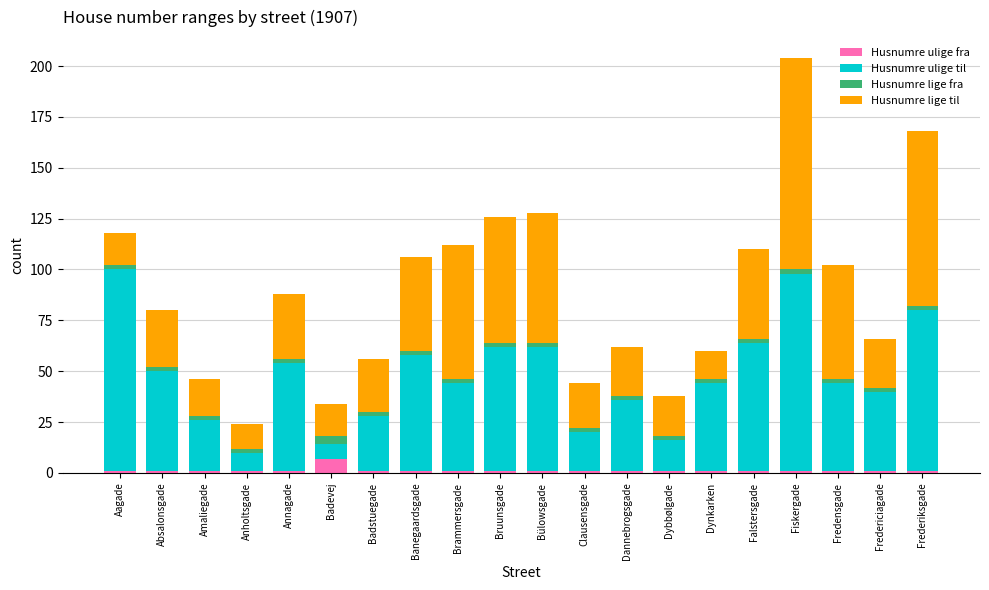

At which category is the sum across all series the highest?

Fiskergade